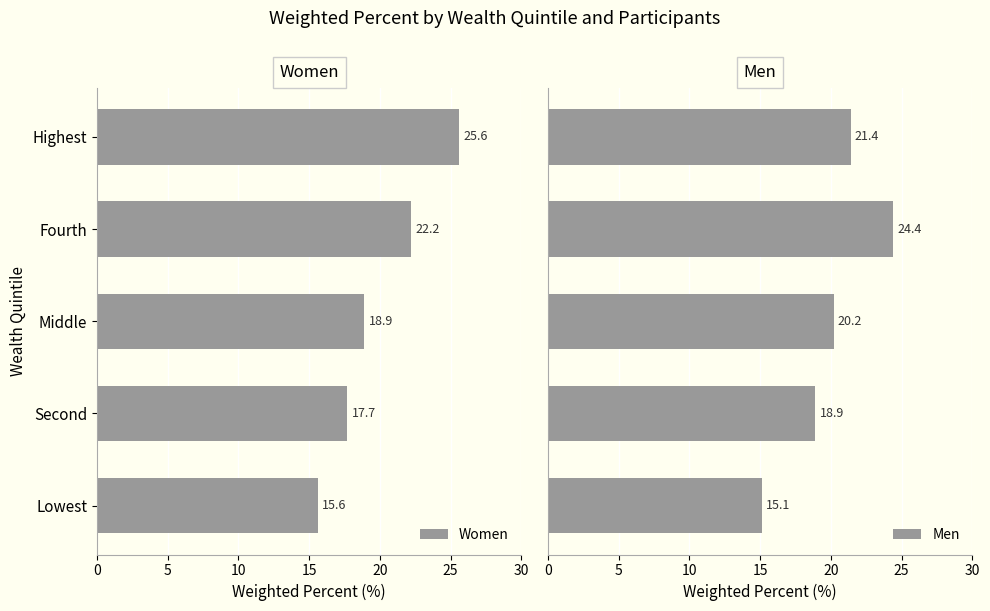

What is the sum of all Men values?

100.0